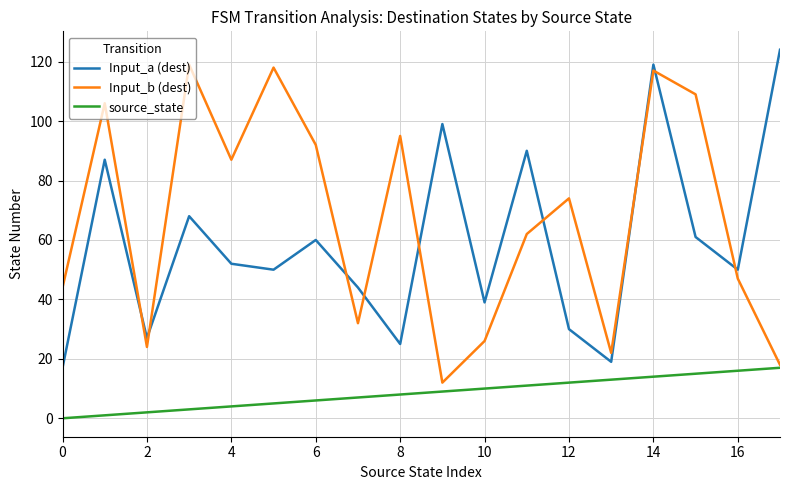

What is the greatest value displayed?

124